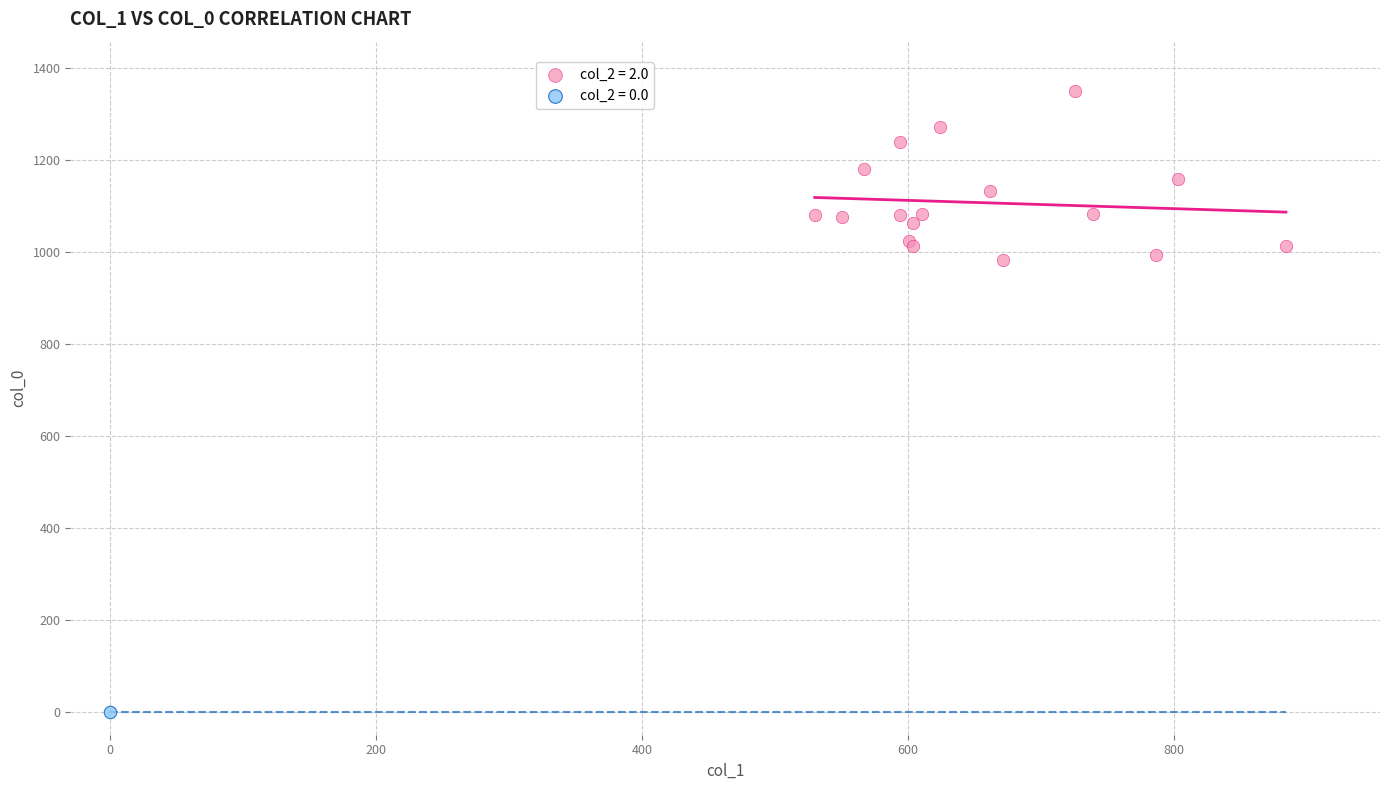

Which series contains the highest Y value?

col_2 = 2.0